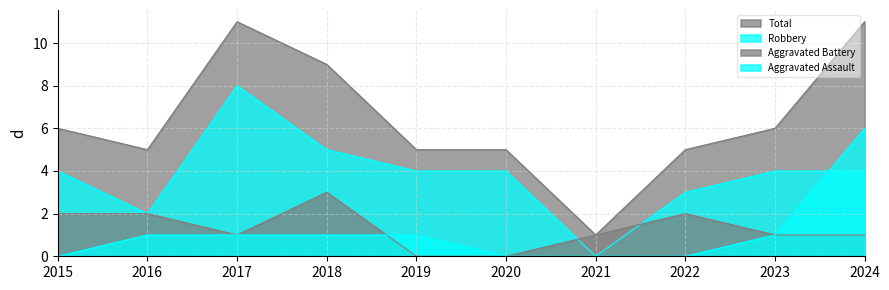

At 2017, list the series in order from largest to smallest.

Total, Robbery, Aggravated Assault, Aggravated Battery